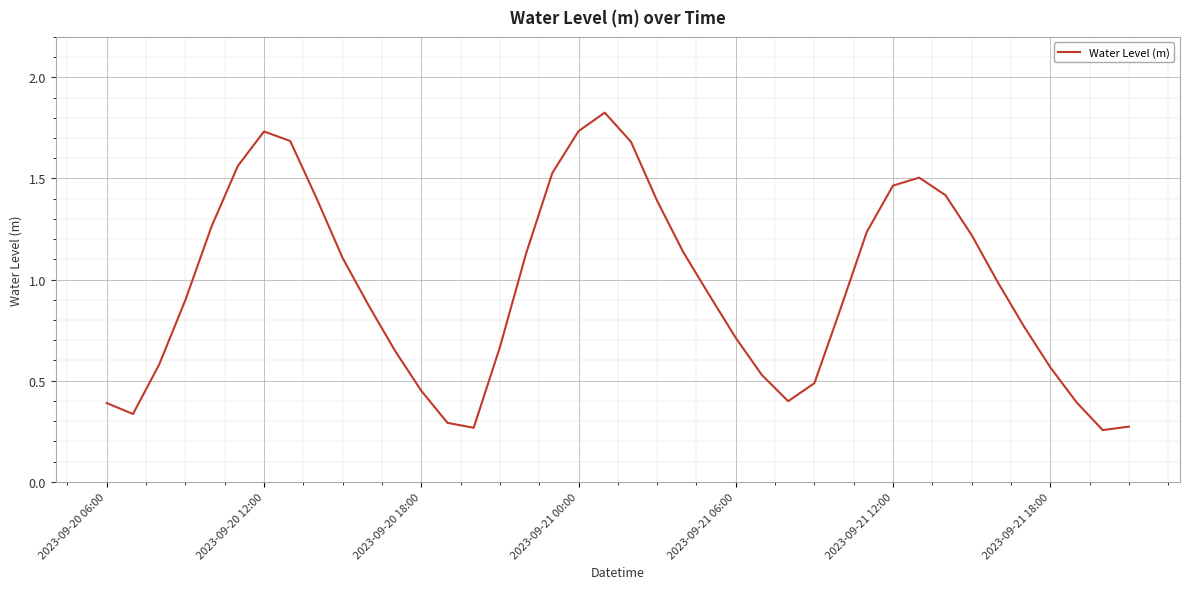

Reading left to right, list all the values displayed in this chart.

0.4	0.3	0.6	0.9	1.3	1.6	1.7	1.7	1.4	1.1	0.9	0.6	0.5	0.3	0.3	0.7	1.1	1.5	1.7	1.8	1.7	1.4	1.1	0.9	0.7	0.5	0.4	0.5	0.9	1.2	1.5	1.5	1.4	1.2	1.0	0.8	0.6	0.4	0.3	0.3